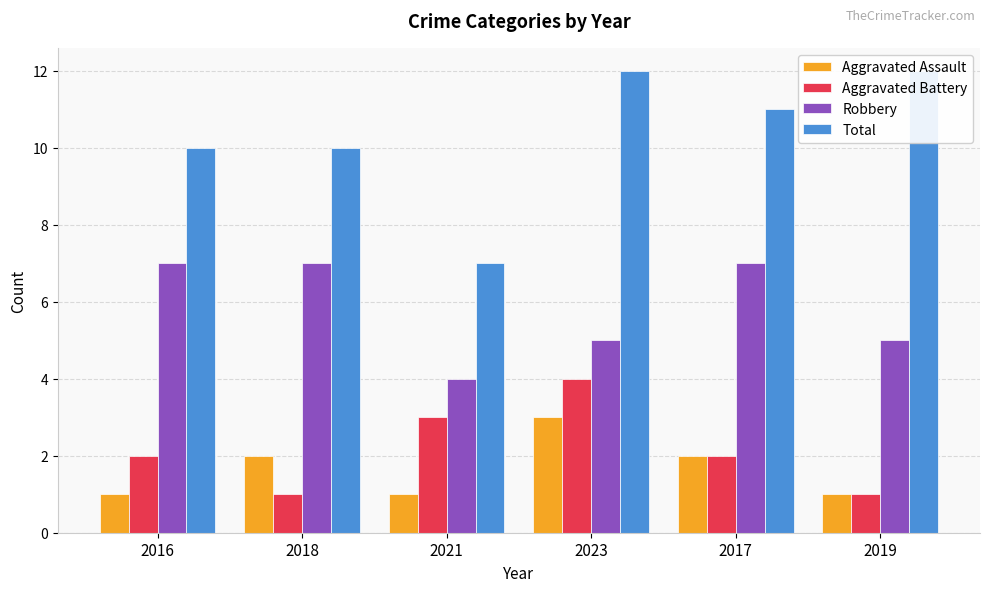

Reading right to left, extract all data points from this chart.

Aggravated Assault: 2019=1	2017=2	2023=3	2021=1	2018=2	2016=1
Aggravated Battery: 2019=1	2017=2	2023=4	2021=3	2018=1	2016=2
Robbery: 2019=5	2017=7	2023=5	2021=4	2018=7	2016=7
Total: 2019=12	2017=11	2023=12	2021=7	2018=10	2016=10